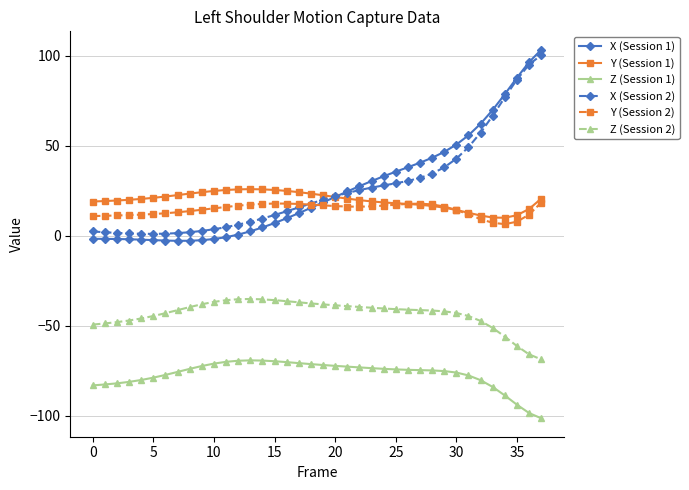

What is the difference between the second highest and second lowest values in the Z (Session 1) series?

29.1